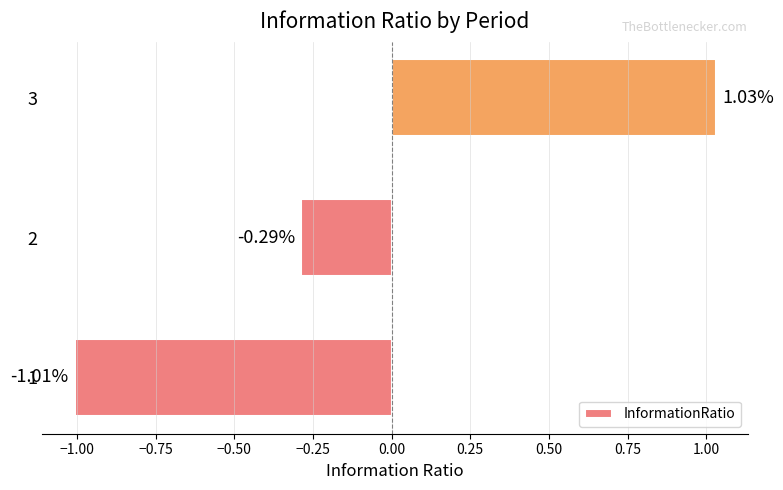

Between 1 and 3, which is larger?

3